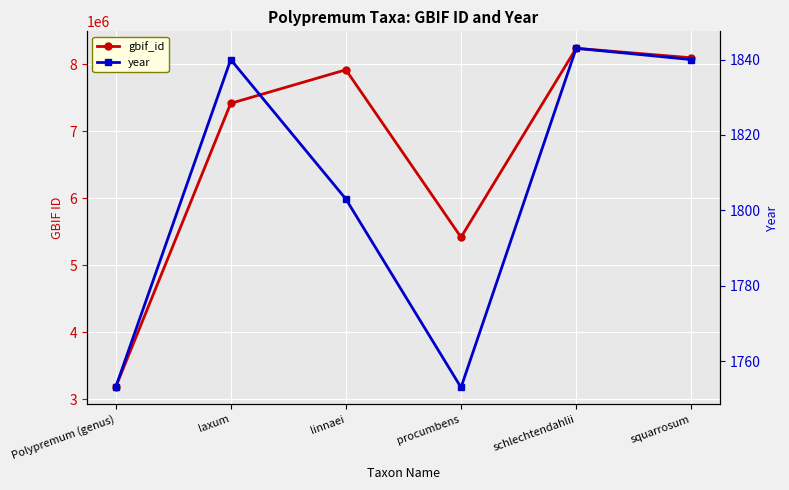

How many interior local valleys does the year series have?

1